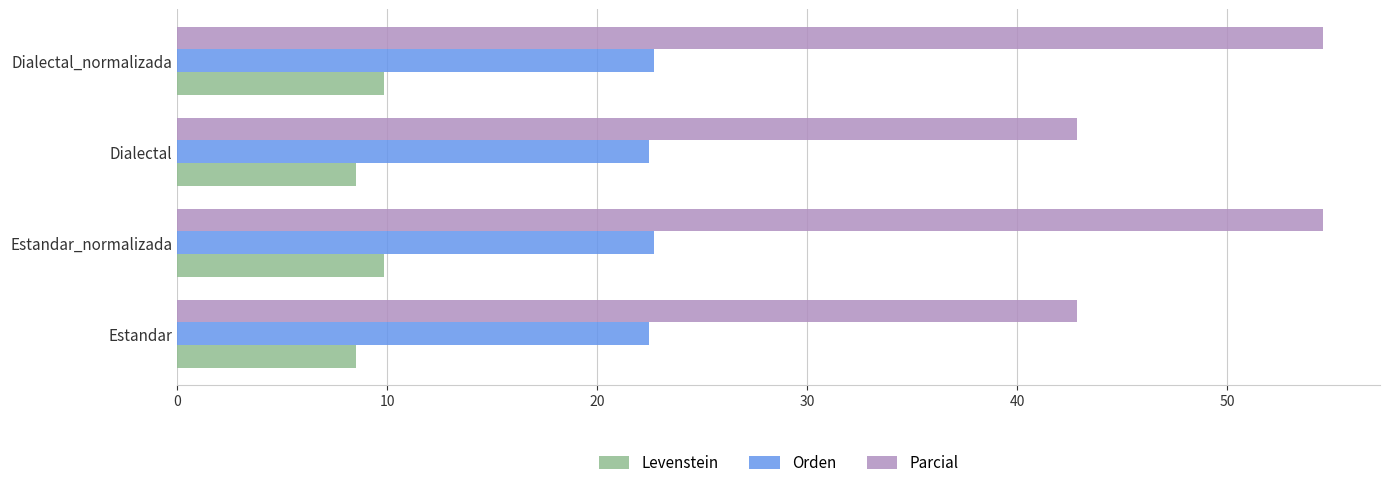

What are all the series names shown in the legend?

Levenstein, Orden, Parcial